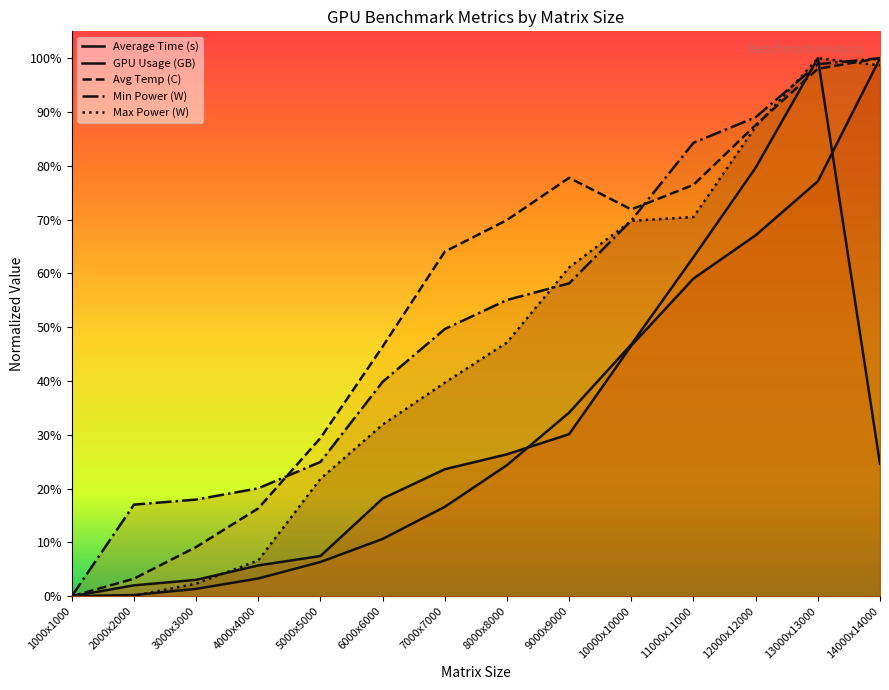

At which category does Avg Temp (C) reach its first local peak?

9000x9000